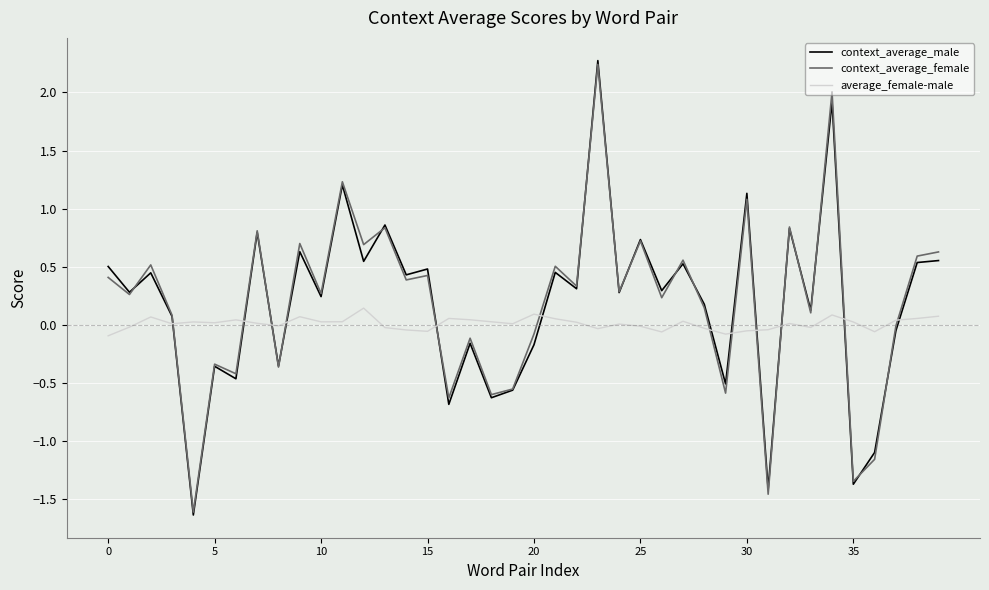

Count the number of categories in the chart.

40